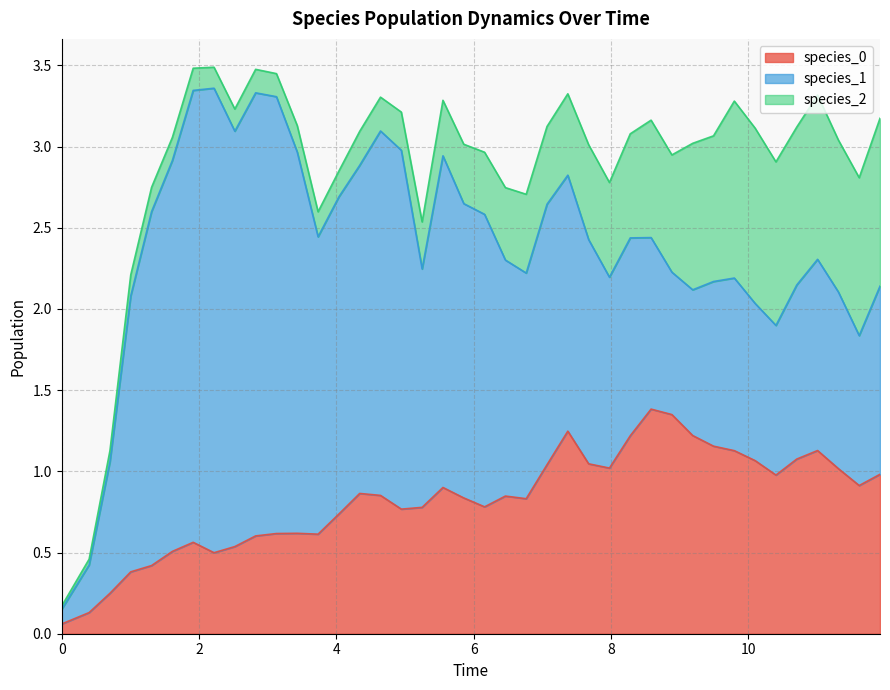

What is the average value of the species_0 series?

0.8